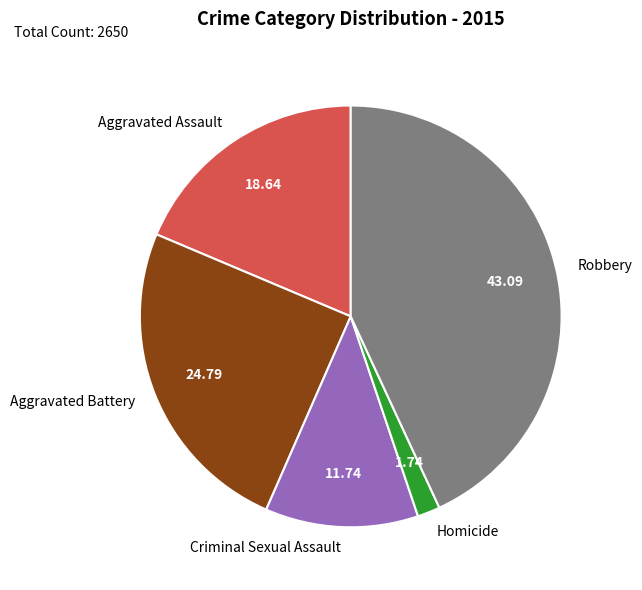

Is the sum of Aggravated Battery and Aggravated Assault greater than half?

No